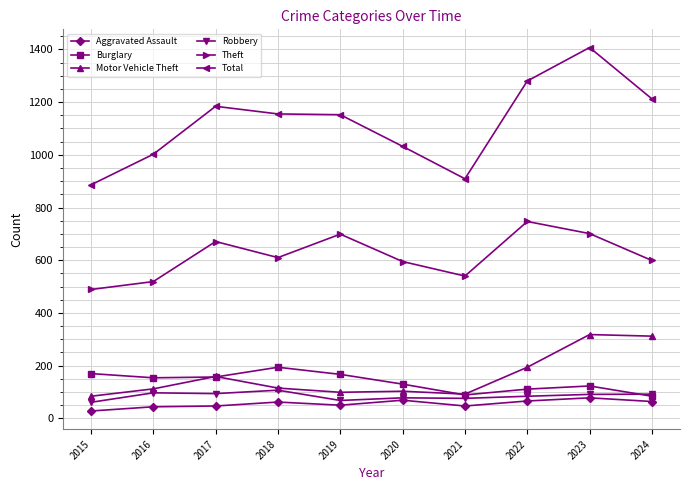

Count the number of data series in this chart.

6